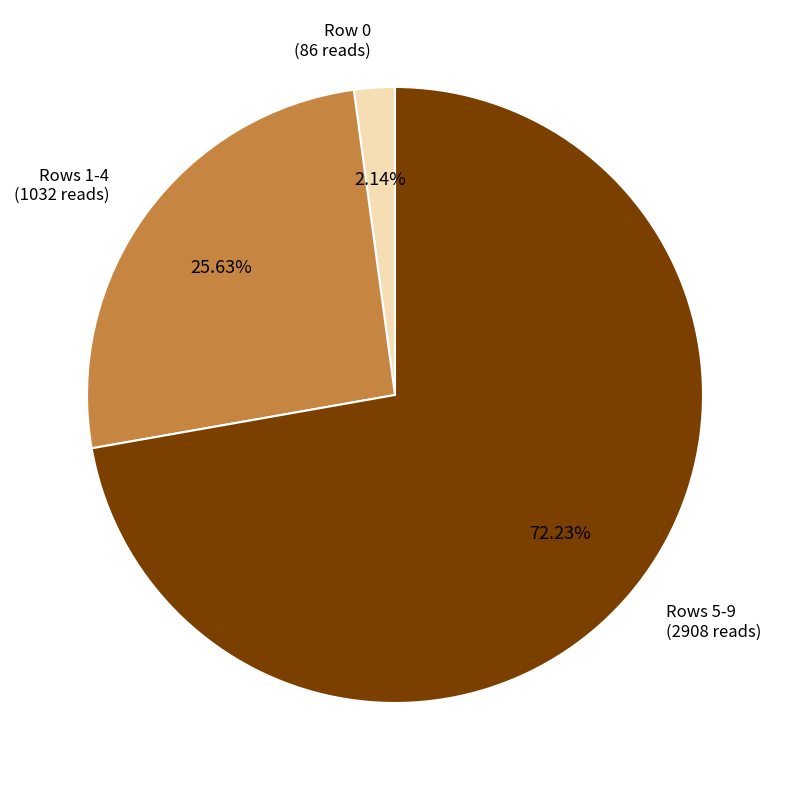

Approximately how many times larger is the value at Rows 5-9 (2908 reads) compared to Rows 1-4 (1032 reads)?

2.8